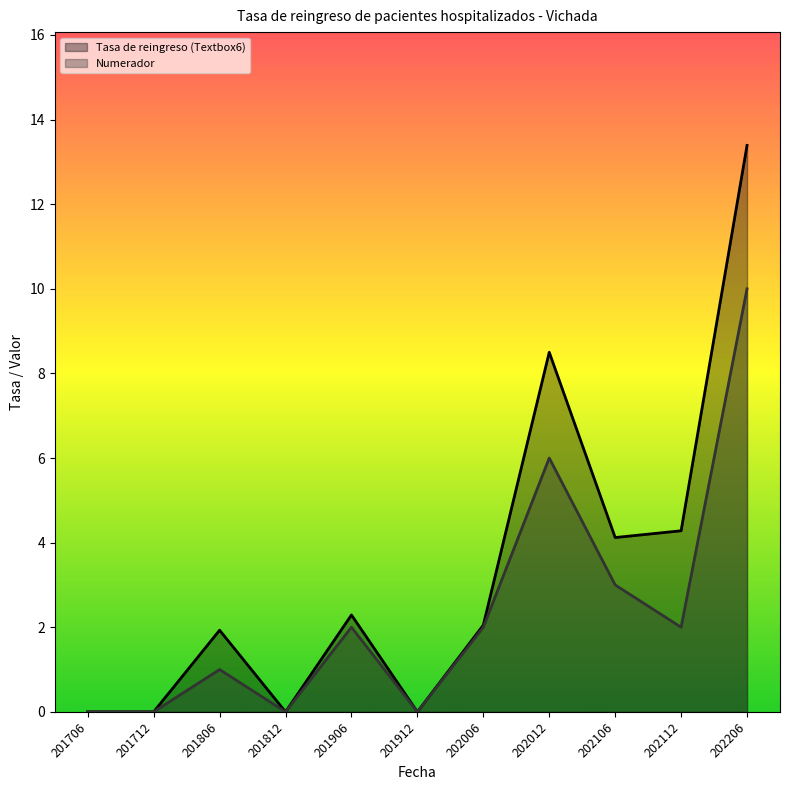

The Tasa de reingreso (Textbox6) series shows 0.0 at 201712. True or false?

True